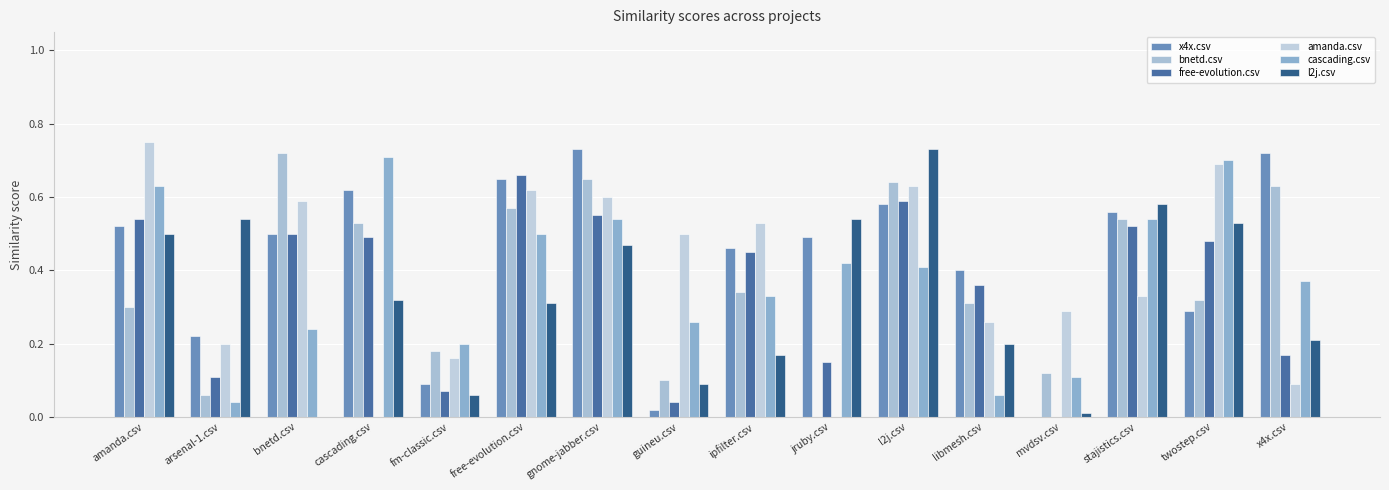

At which label is cascading.csv closest to 0?

arsenal-1.csv